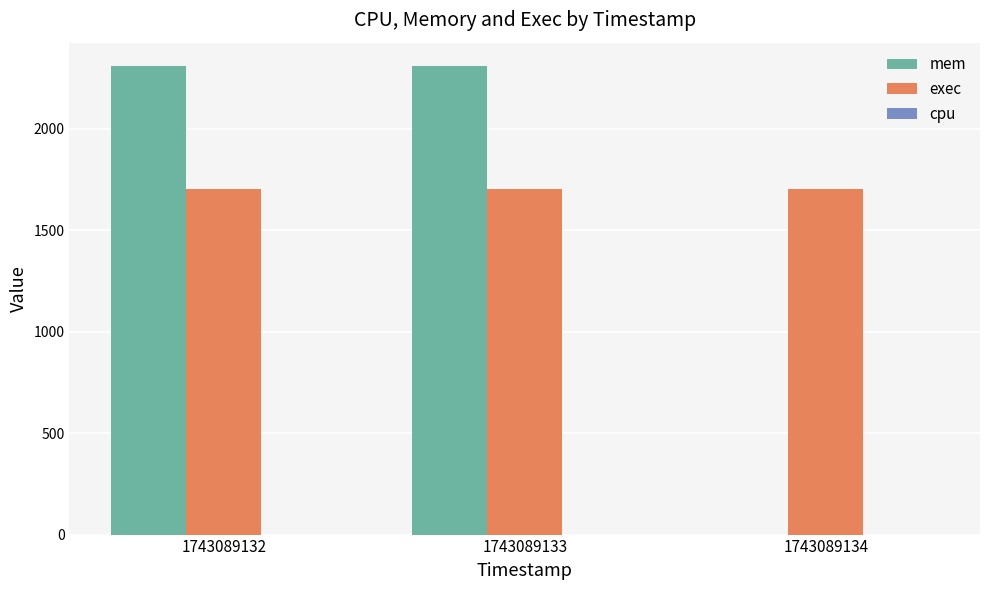

What is the maximum value shown in the chart?

2308